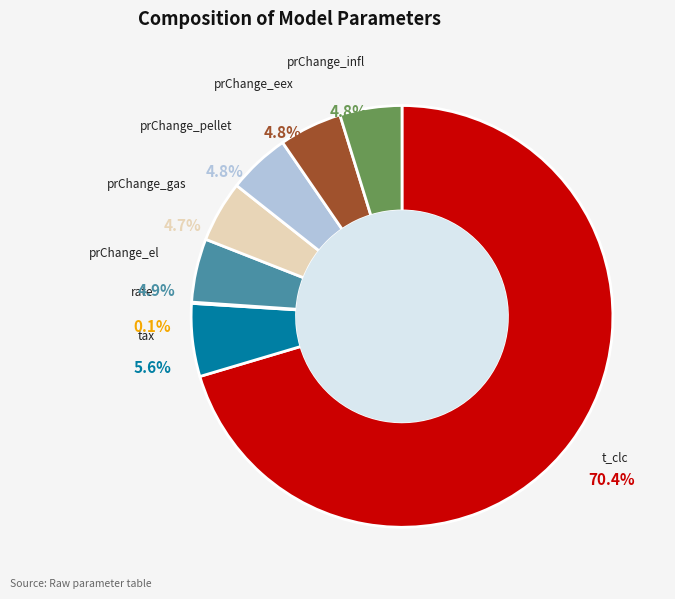

Combined, what portion of the pie is prChange_el and prChange_gas?

9.6%